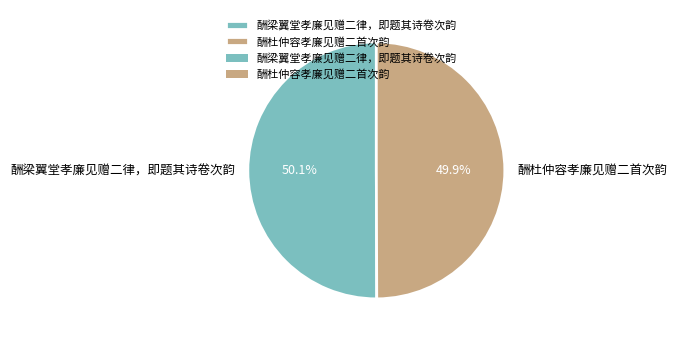

How many slices are in this pie chart?

2